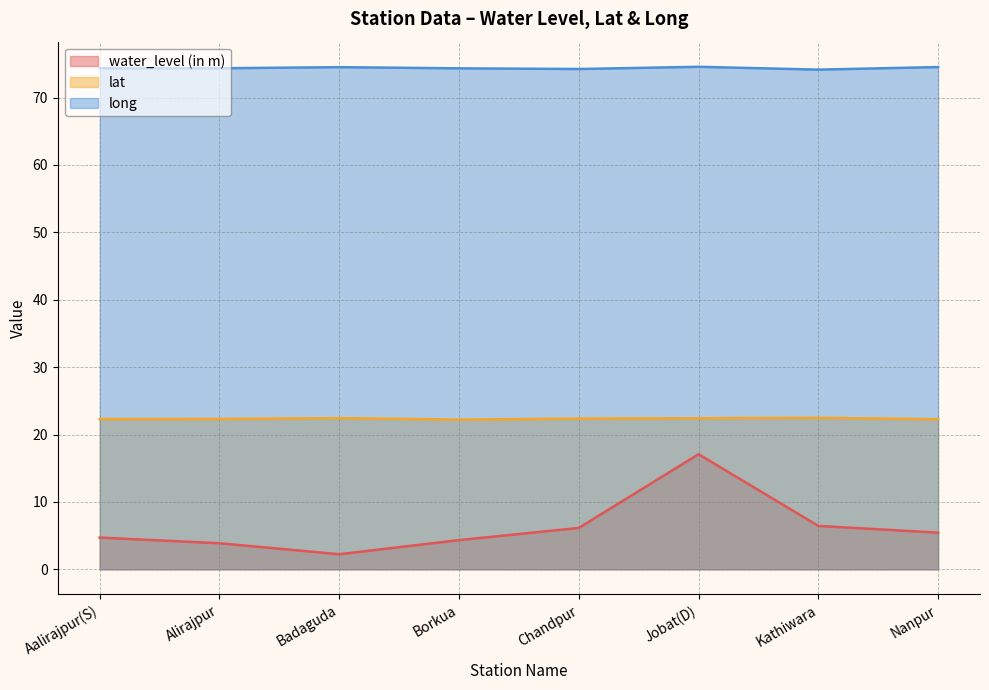

True or false: lat and long cross at least once.

False